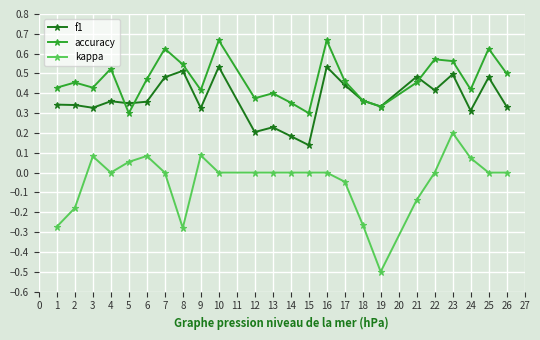

List the series in order of their overall mean, highest first.

accuracy, f1, kappa